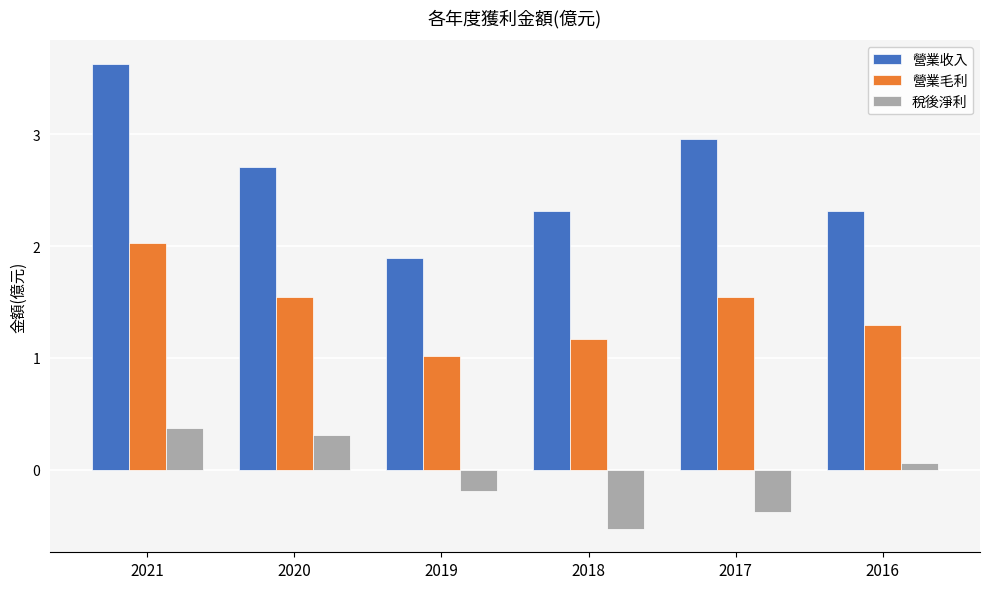

At which label is 稅後淨利 closest to 0?

2016